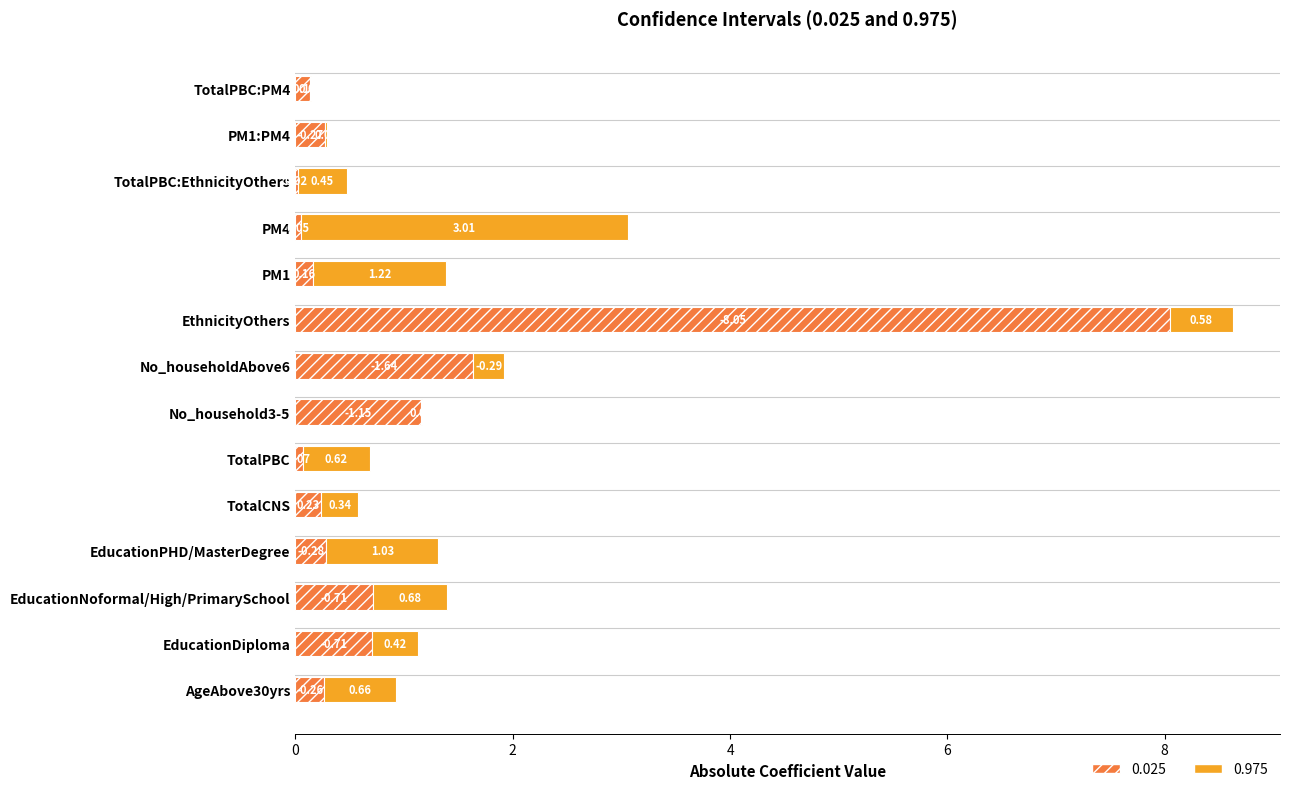

What is the total value across all series at EthnicityOthers?

8.6